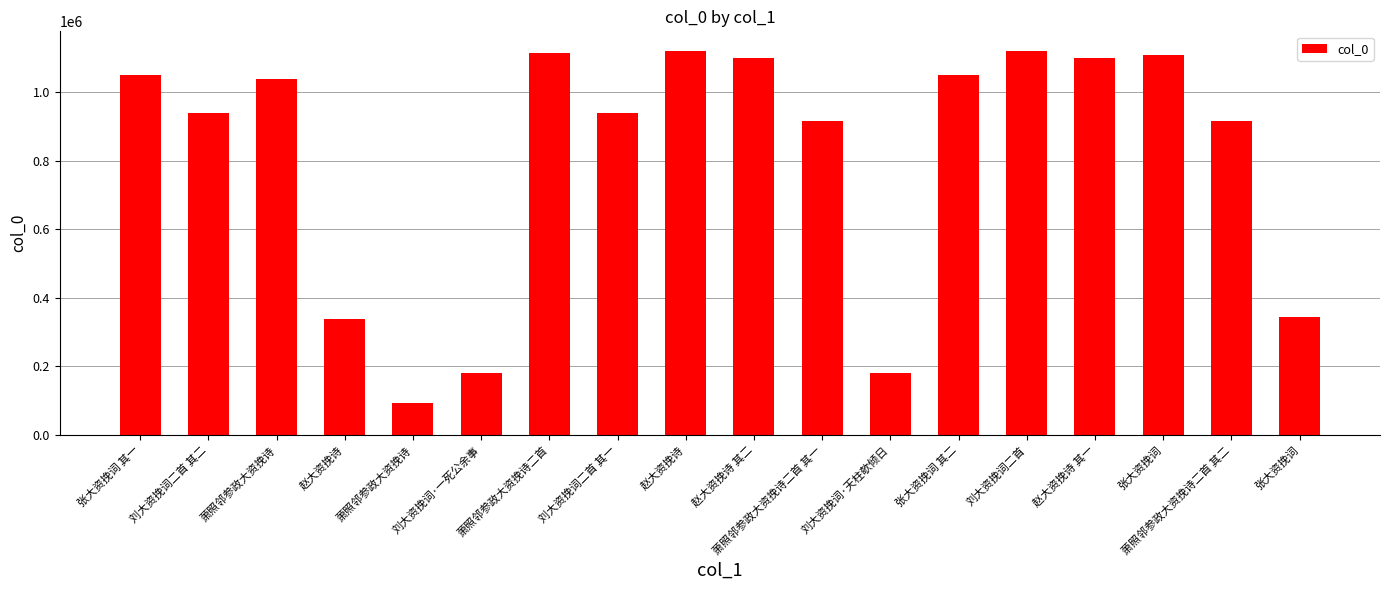

What is the greatest value displayed?

1121222